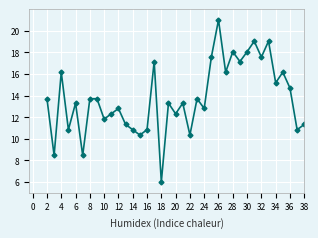

How many interior local valleys (lower than both neighbors) does the data have?

14